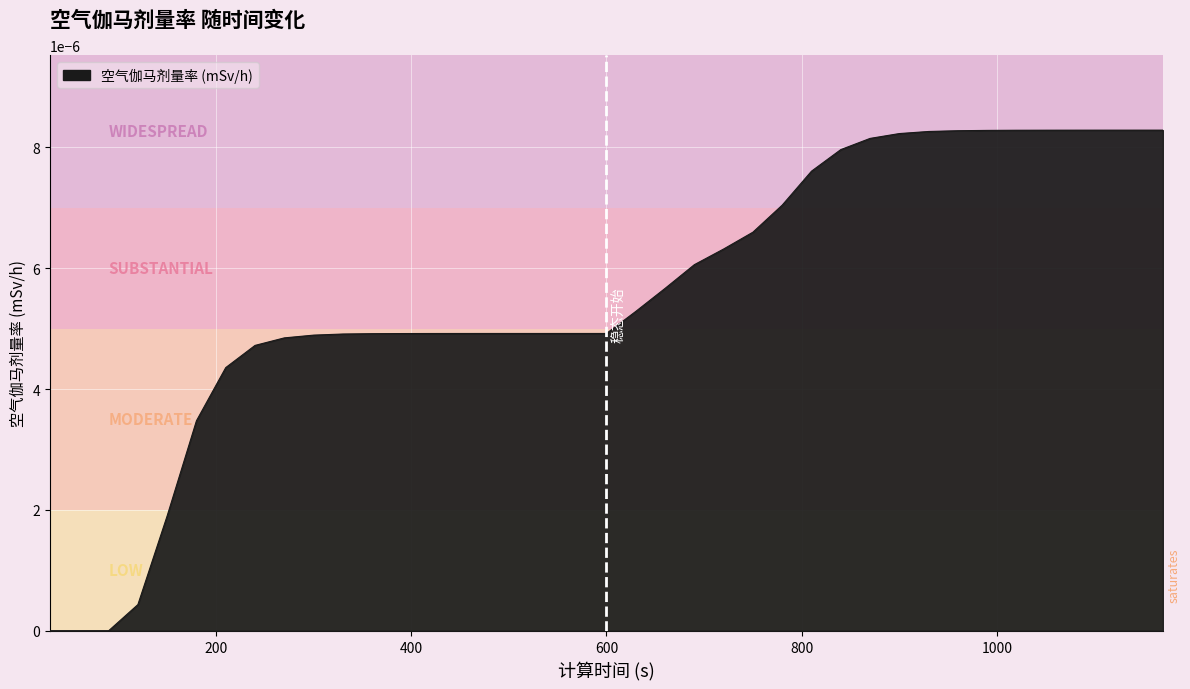

How many lines are shown in the chart?

1